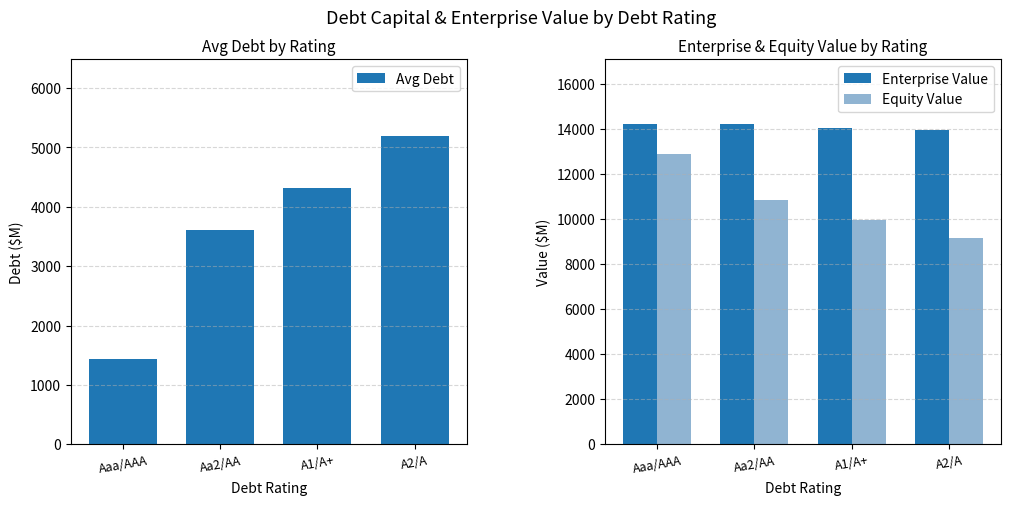

At Aaa/AAA, list the series in order from smallest to largest.

Avg Debt, Equity Value, Enterprise Value